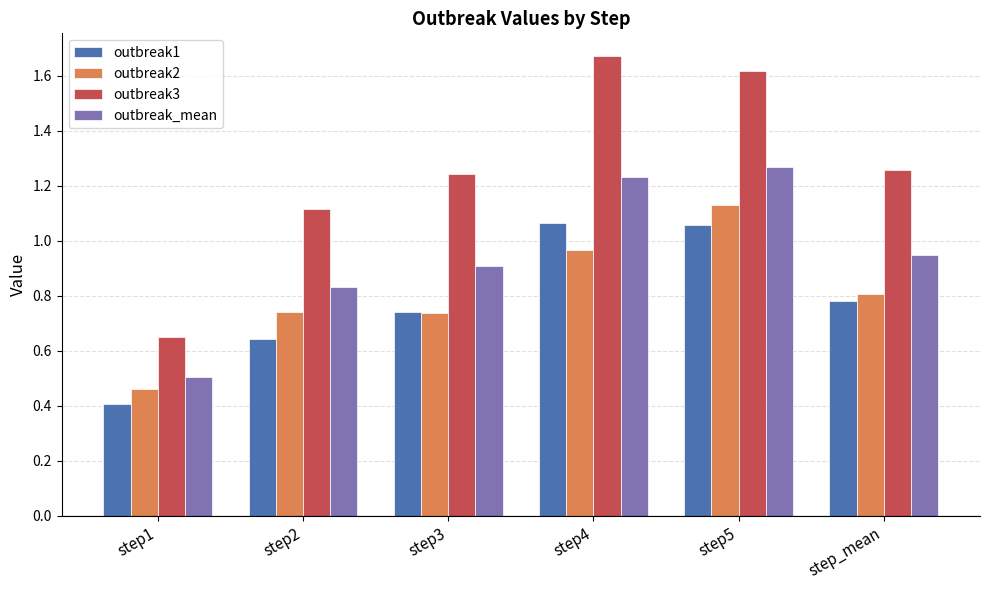

Rank the series at step_mean from highest to lowest value.

outbreak3, outbreak_mean, outbreak2, outbreak1